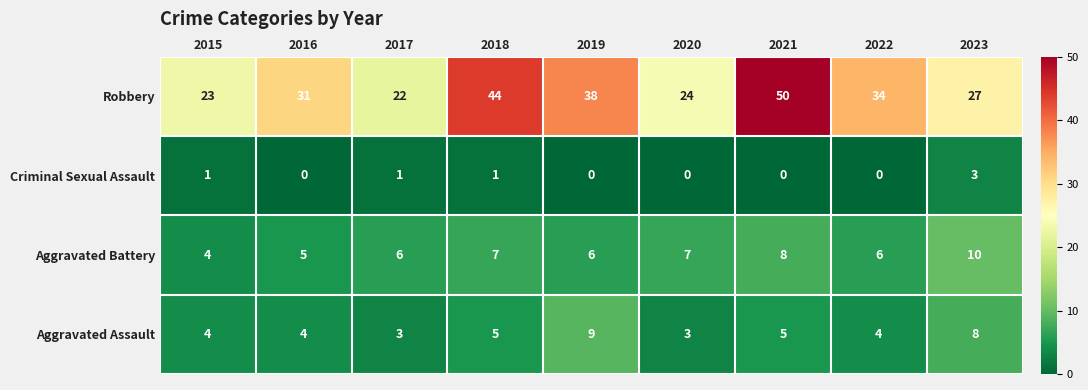

Count the Aggravated Battery values in the range 6 to 7.

5